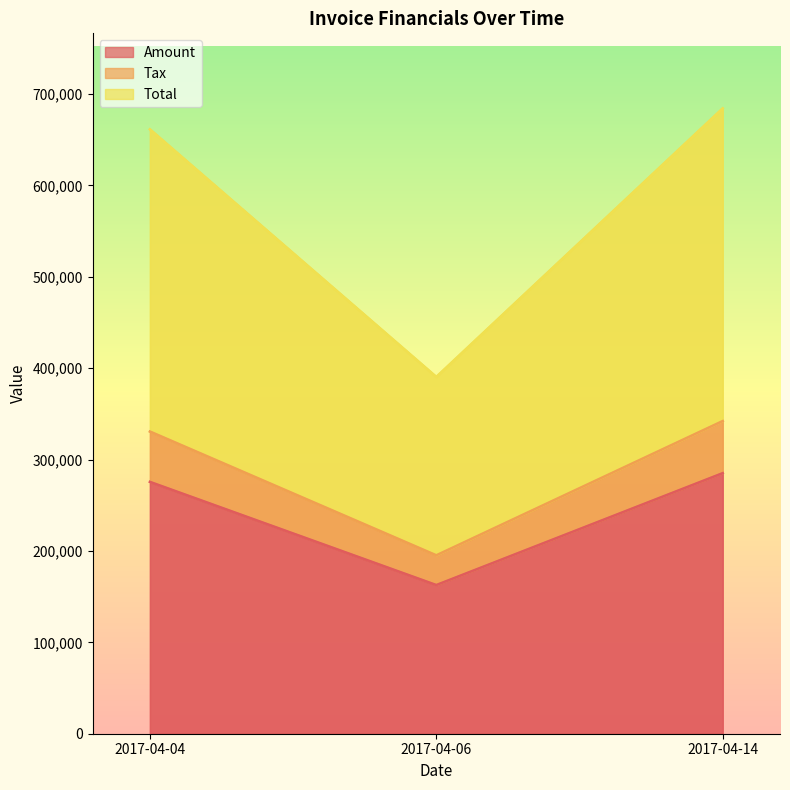

Rank the categories by Tax value from highest to lowest.

2017-04-14, 2017-04-04, 2017-04-06